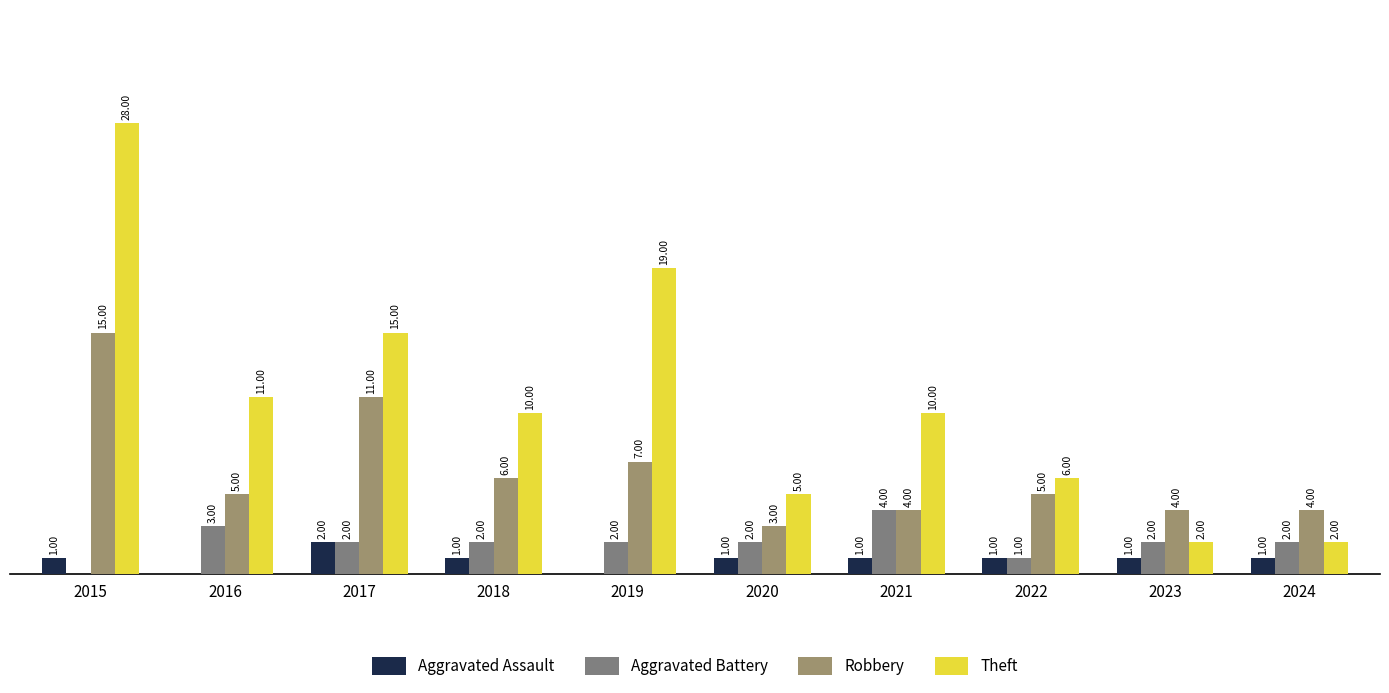

At how many categories does at least one series exceed 27?

1